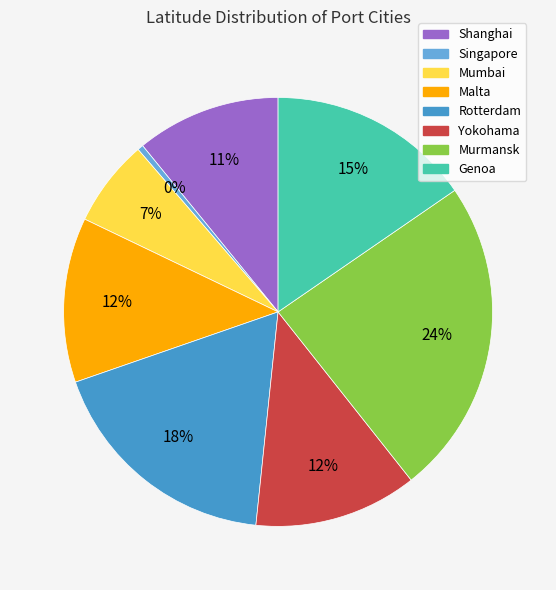

How many slices are in this pie chart?

8